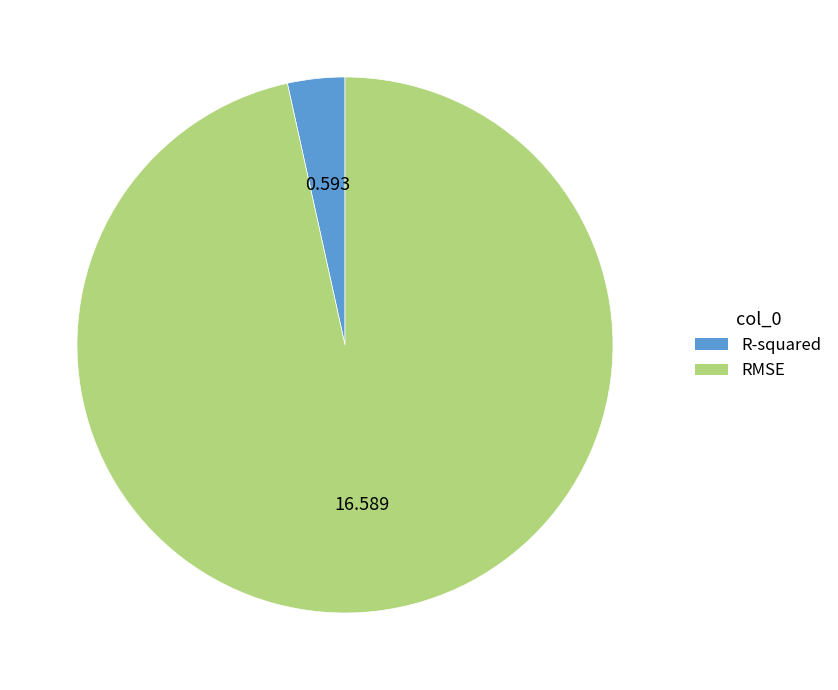

Which category has the smallest portion of the pie?

R-squared